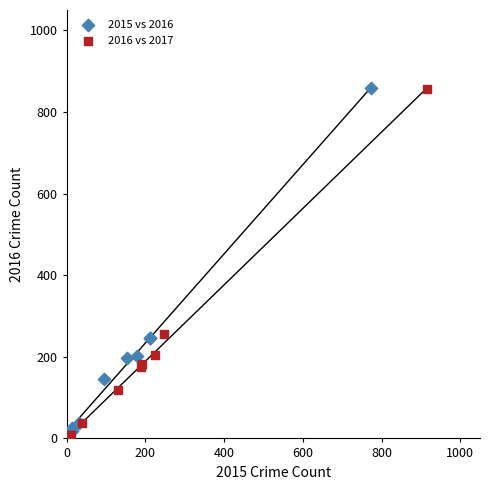

Which series has the widest spread of Y values?

2016 vs 2017